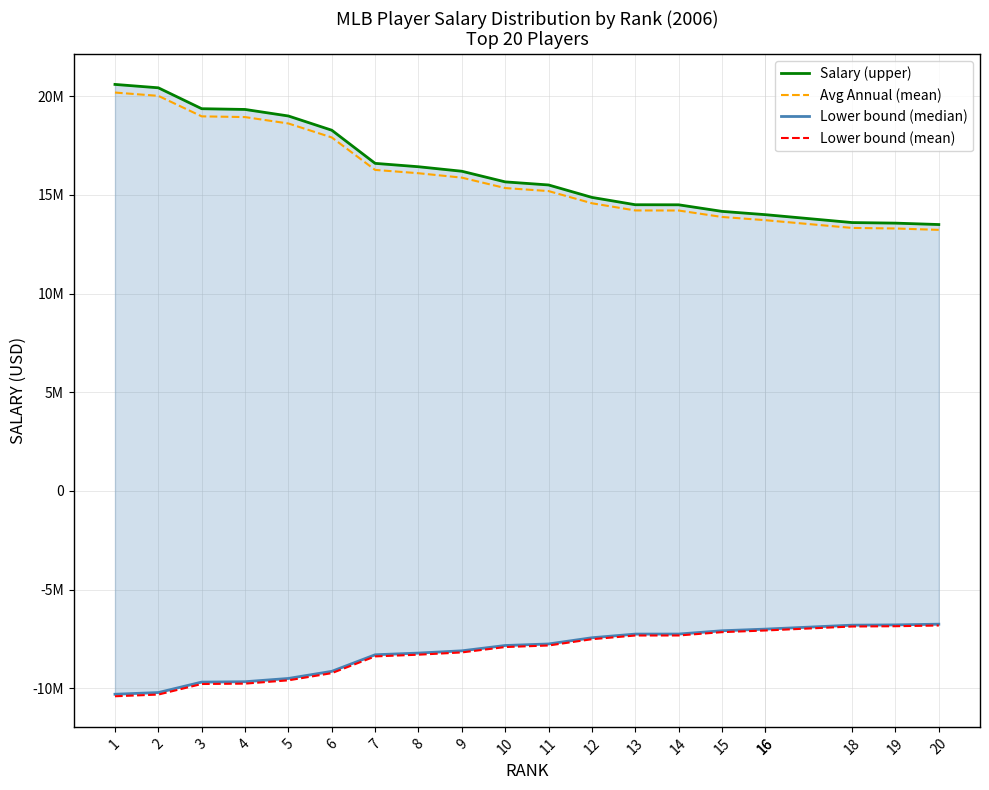

What is the greatest value displayed?

20600000.0